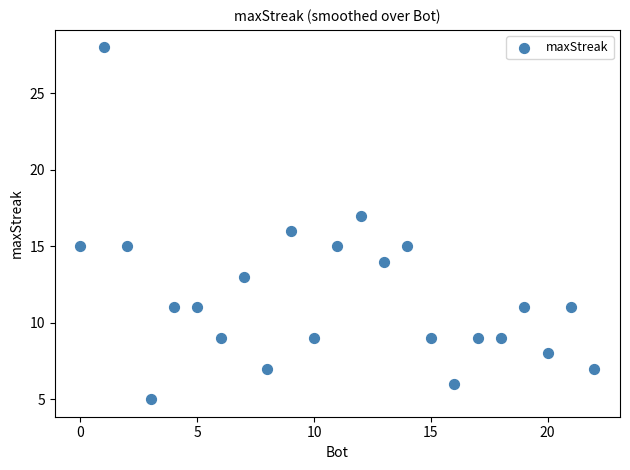

What is the range of Y values (max minus min)?

23